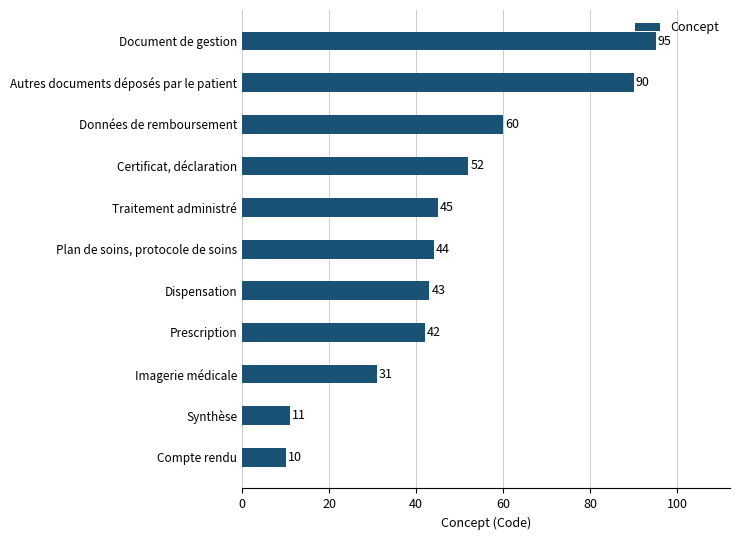

What is the ratio of the value at Document de gestion to the value at Certificat, déclaration?

1.8